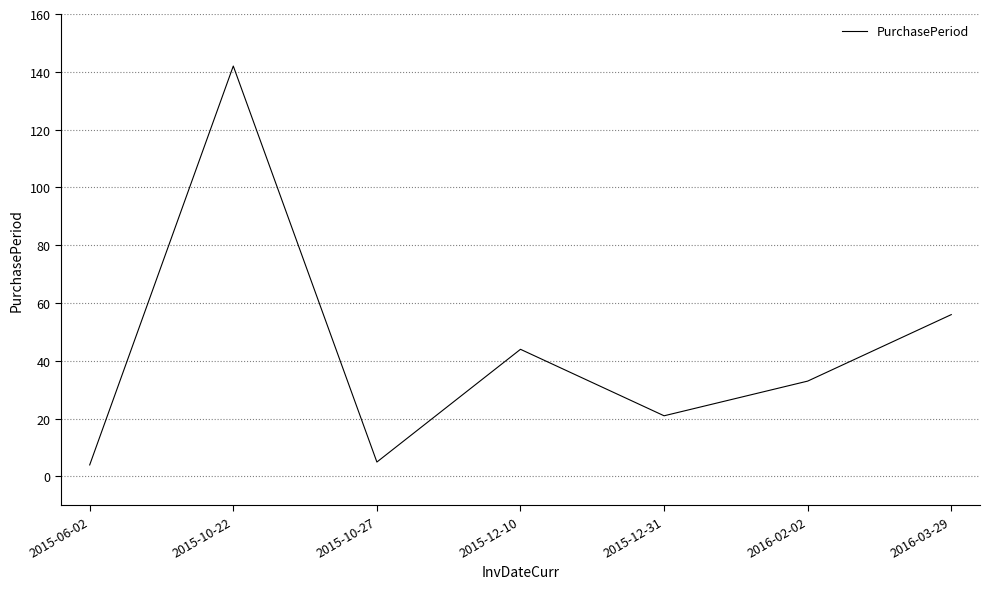

How many lines are shown in the chart?

1